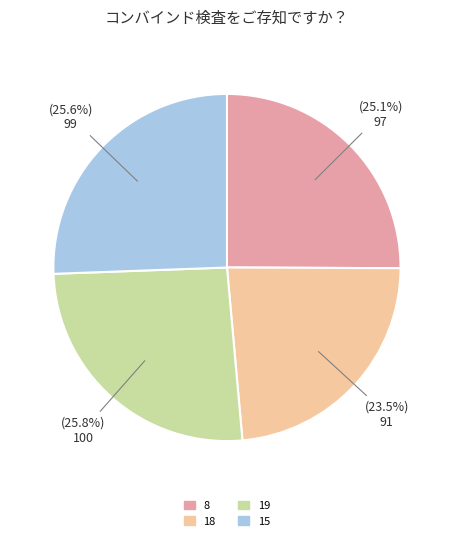

To the nearest percent, what is the average slice percentage?

25%